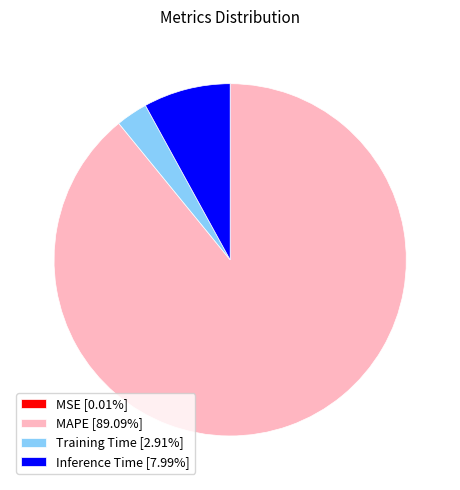

Is there a majority slice in this chart?

Yes